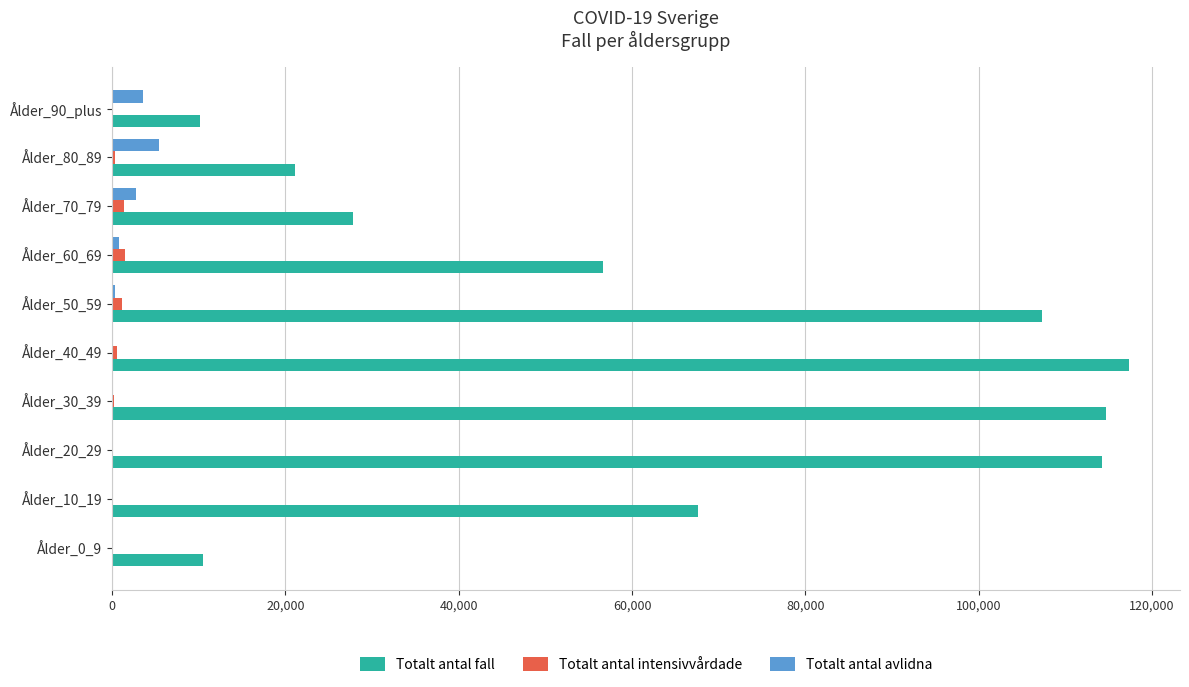

How many distinct data groups are displayed?

3